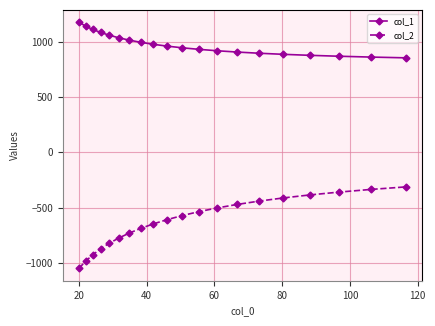

Which series has the widest spread of values?

col_2